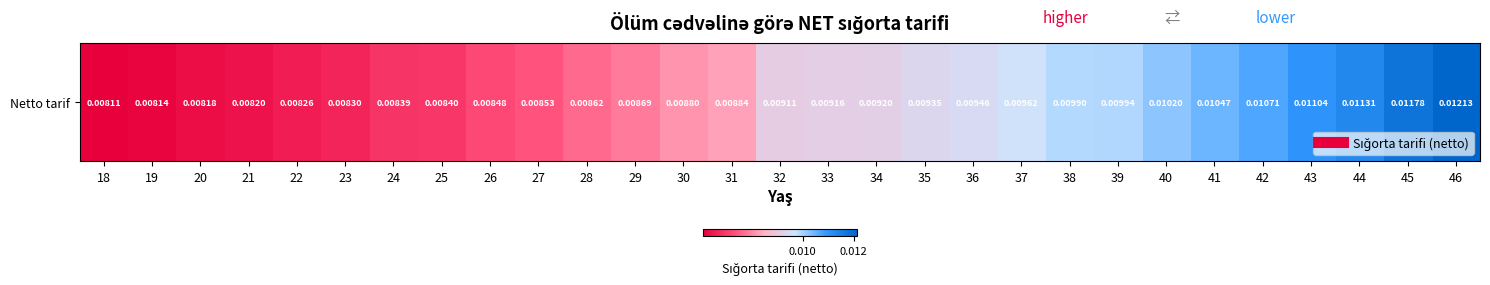

True or false: the data shows 0.0 at 26.

False